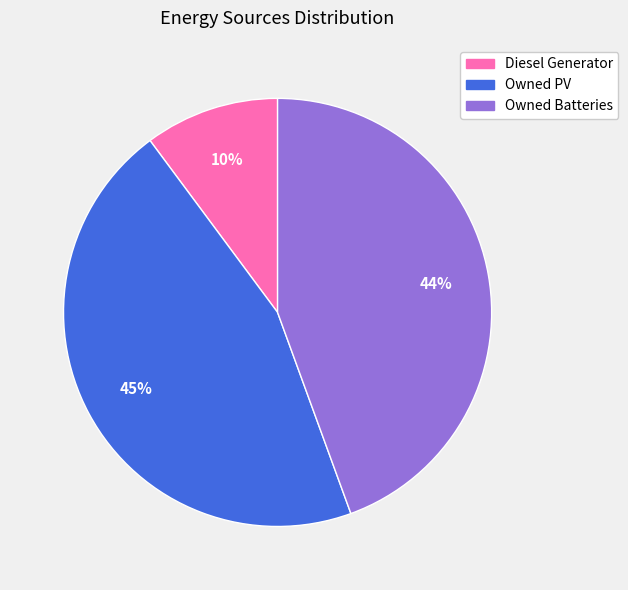

How many slices are in this pie chart?

3